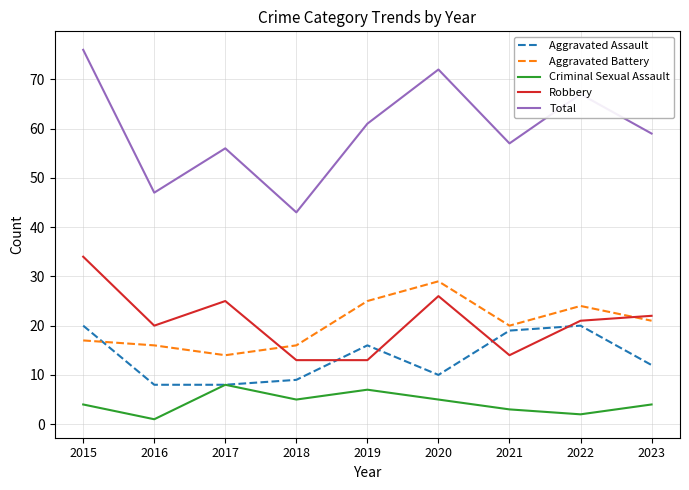

What are all the series names shown in the legend?

Aggravated Assault, Aggravated Battery, Criminal Sexual Assault, Robbery, Total